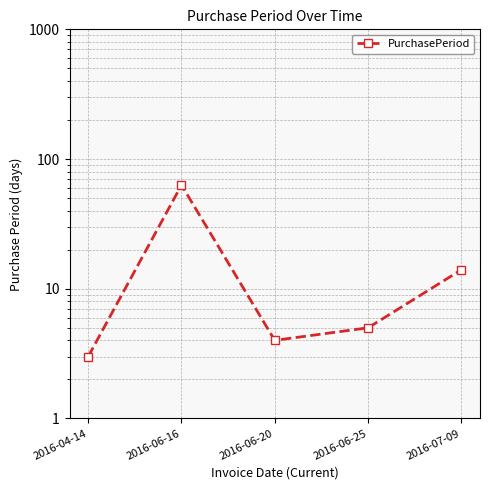

What is the difference between the second highest and minimum values?

11